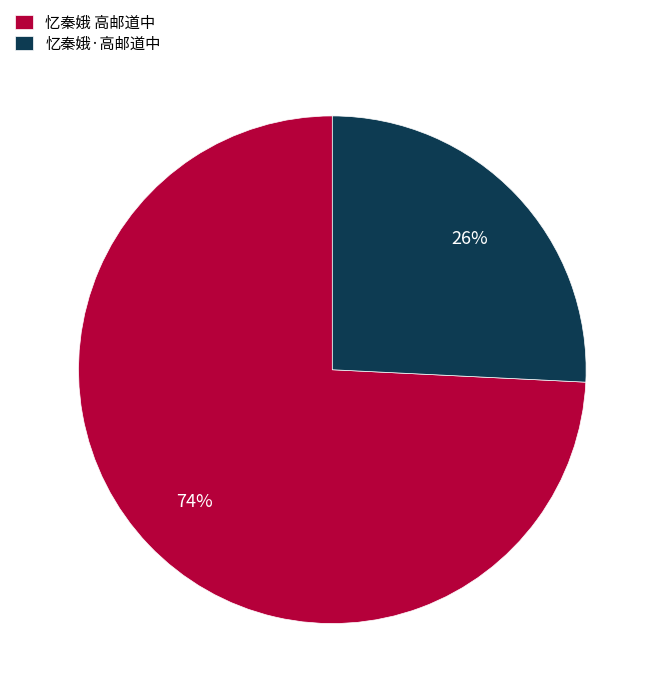

Rank the categories by value from lowest to highest.

忆秦娥·高邮道中, 忆秦娥 高邮道中